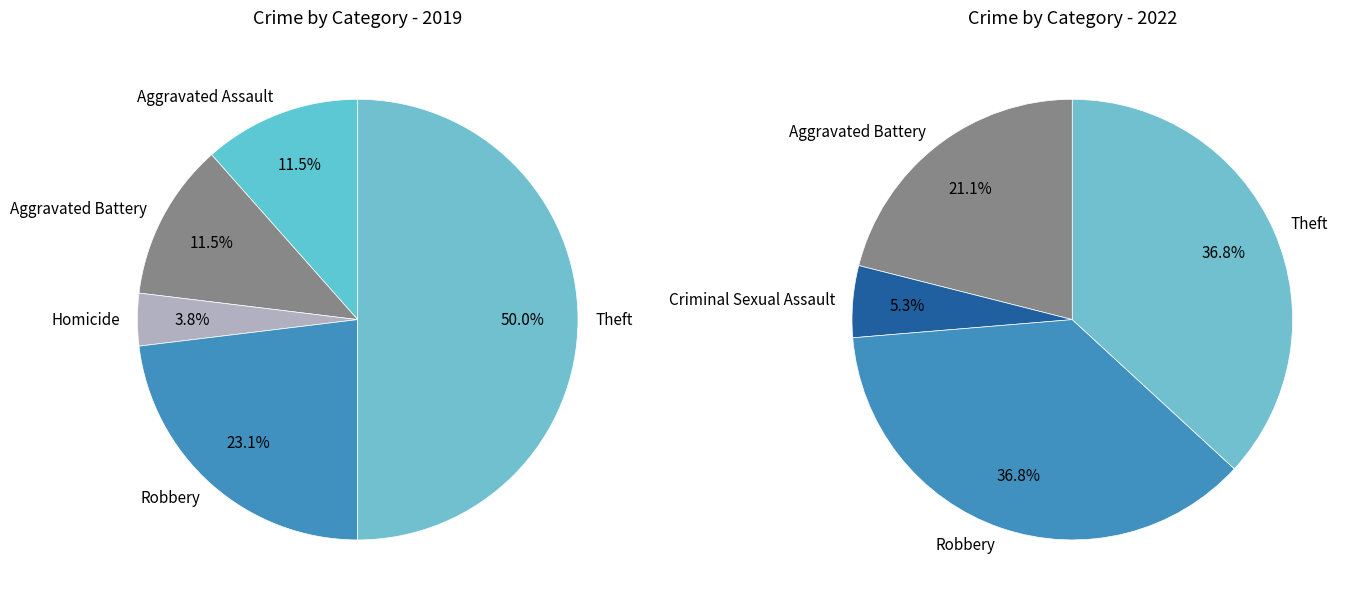

What portion of the pie excludes values_2019?

88.5%